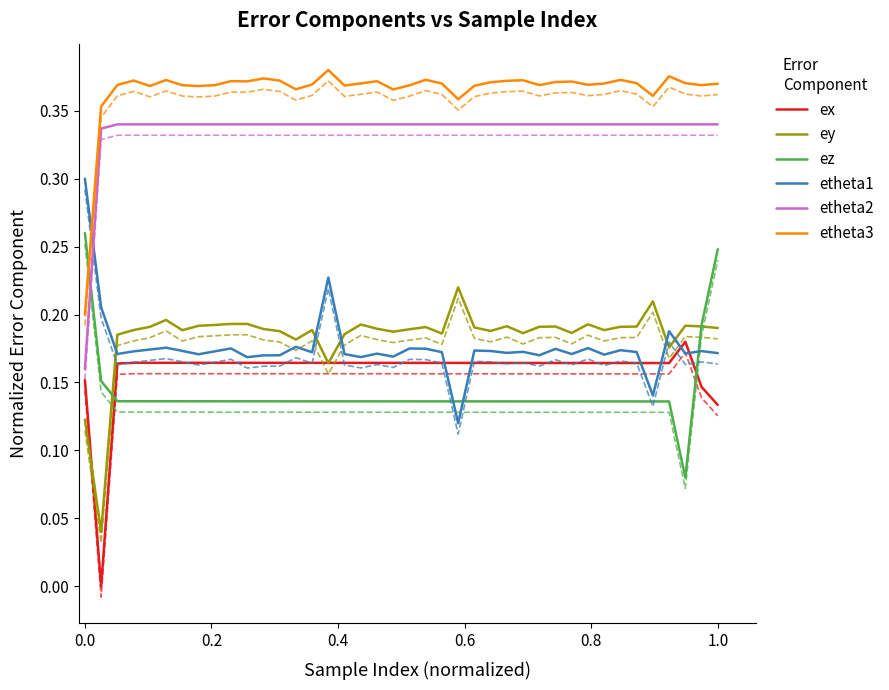

At how many categories does at least one series exceed 0?

40